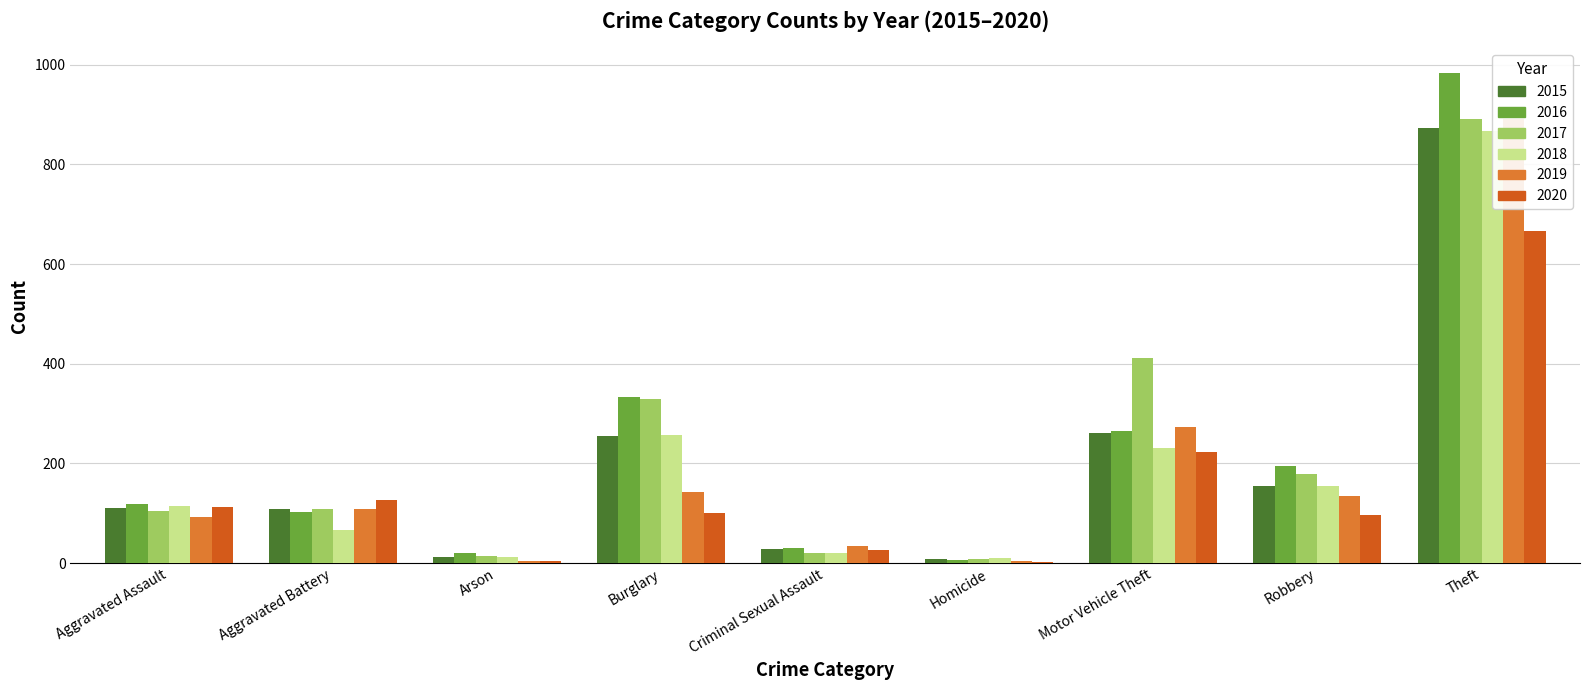

At which category is the sum across all series the highest?

Theft